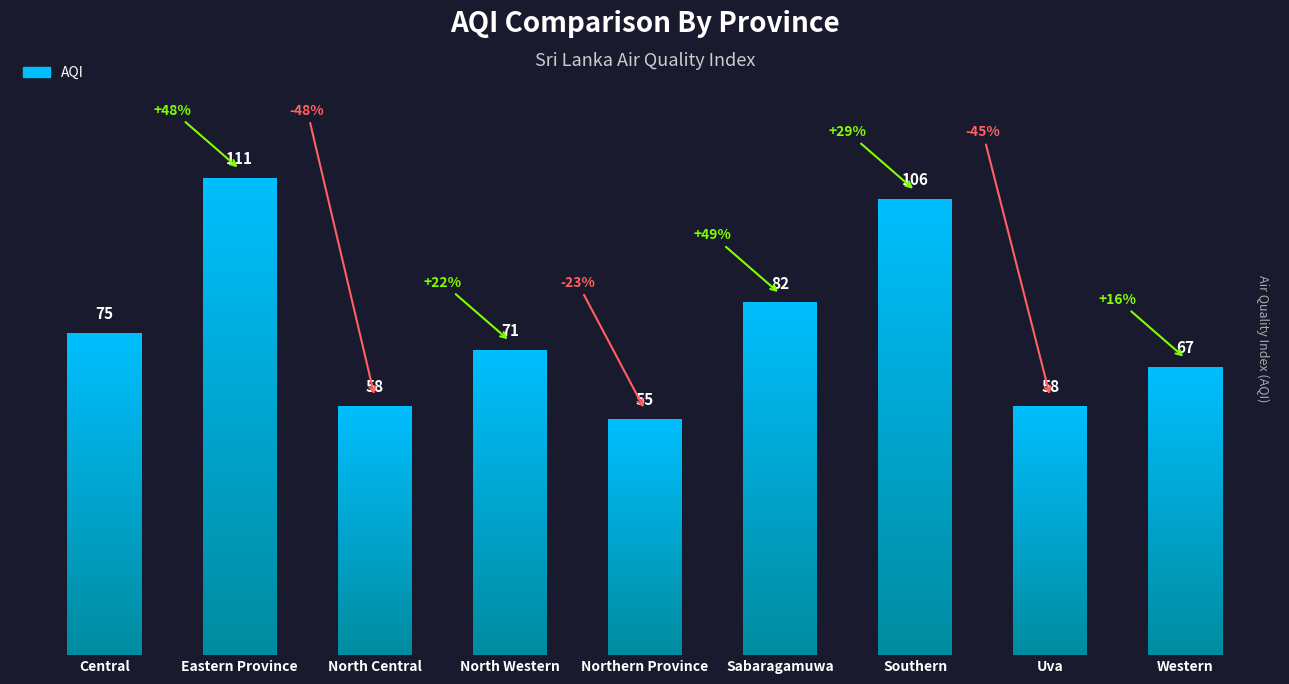

Which category has the lowest value across all series?

Northern Province